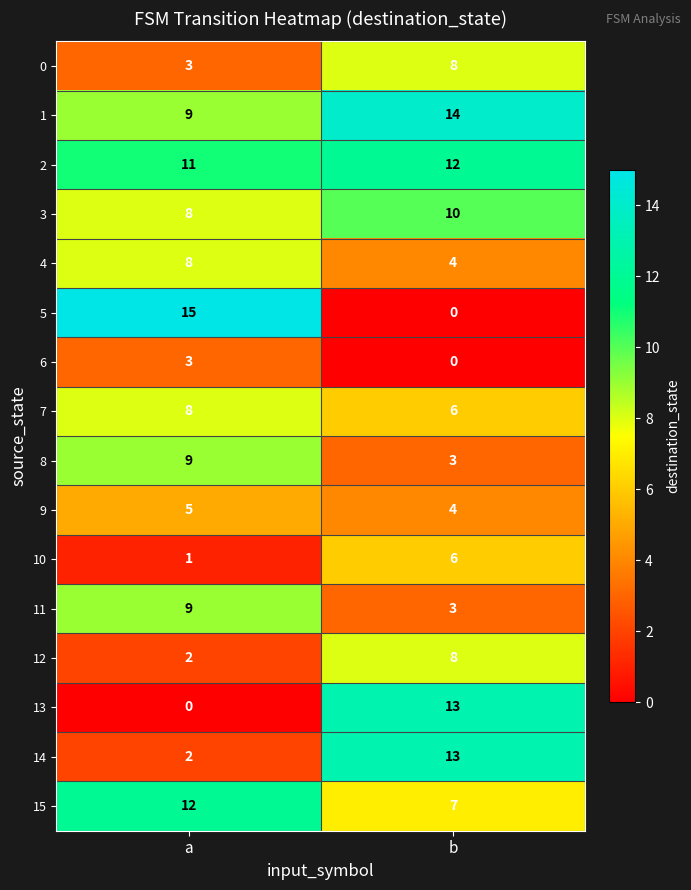

The 6 series shows 3 at a. True or false?

True